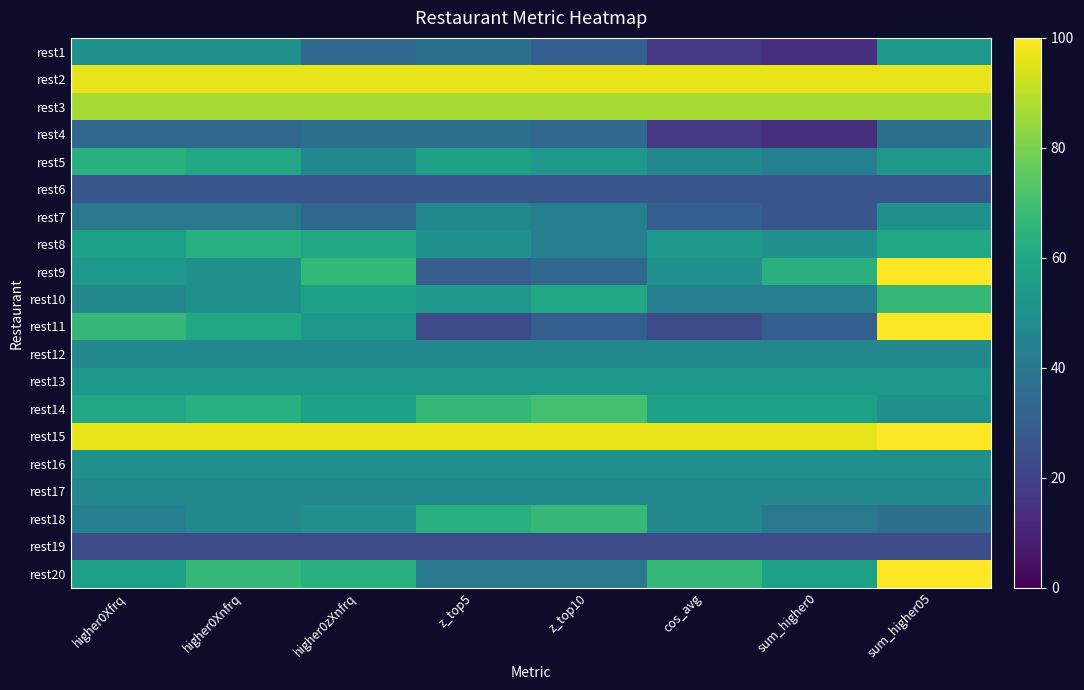

What is the difference between the highest and lowest values at sum_higher0?

0.8